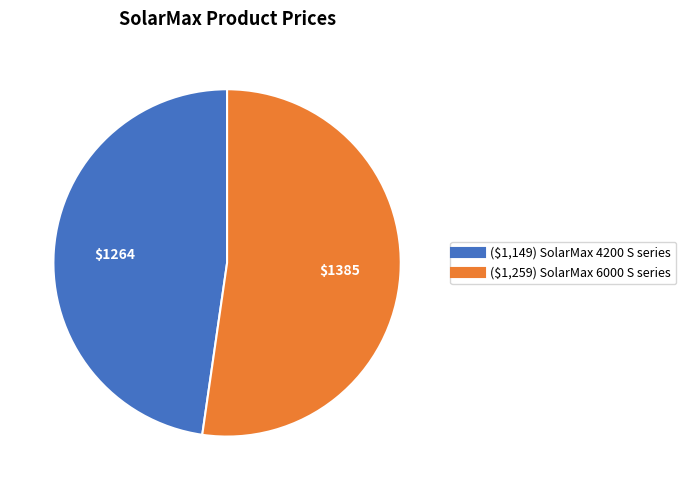

What is the majority slice?

($1,259) SolarMax 6000 S series